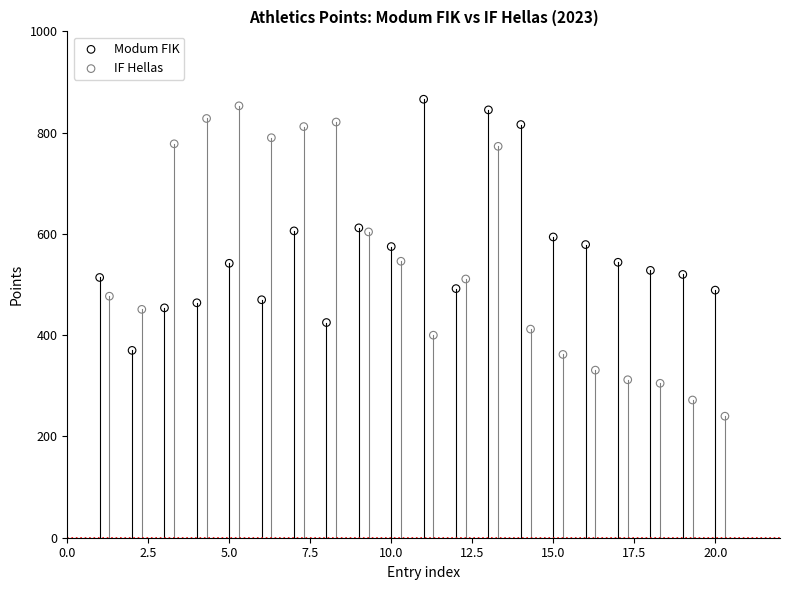

Which series reaches the minimum Y coordinate?

IF Hellas